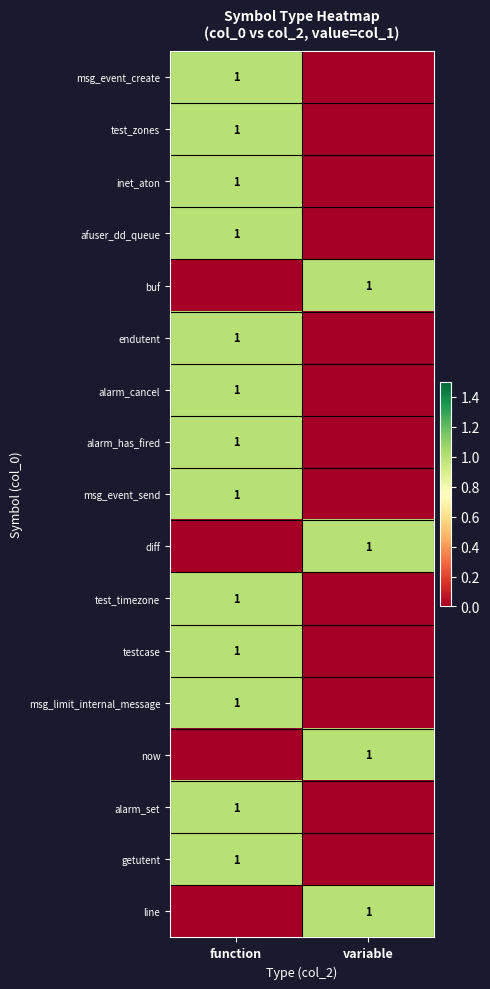

Is the value of alarm_cancel at variable greater than the value of now at variable?

No